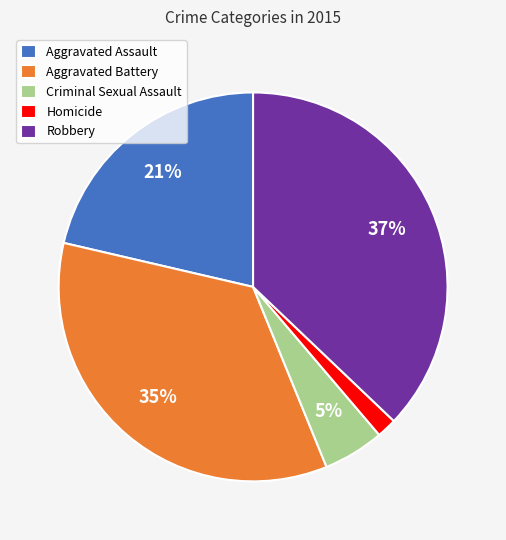

To the nearest percent, what is the average slice percentage?

20%